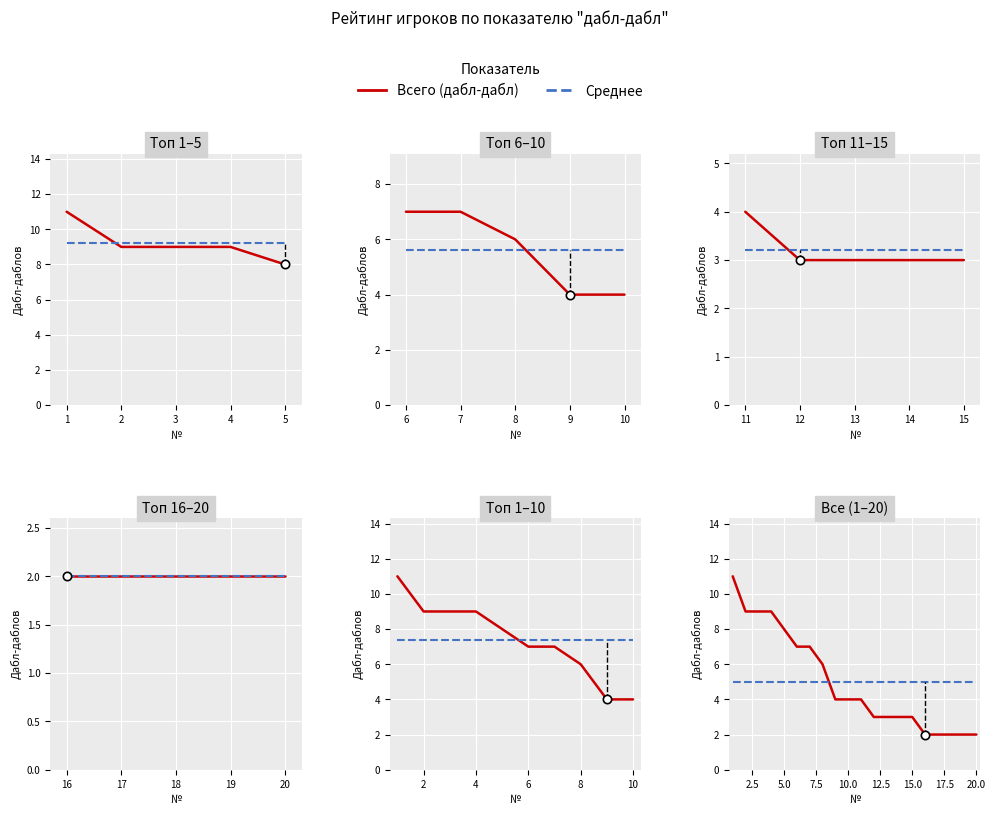

The chart shows a value of 3 at 12. True or false?

True